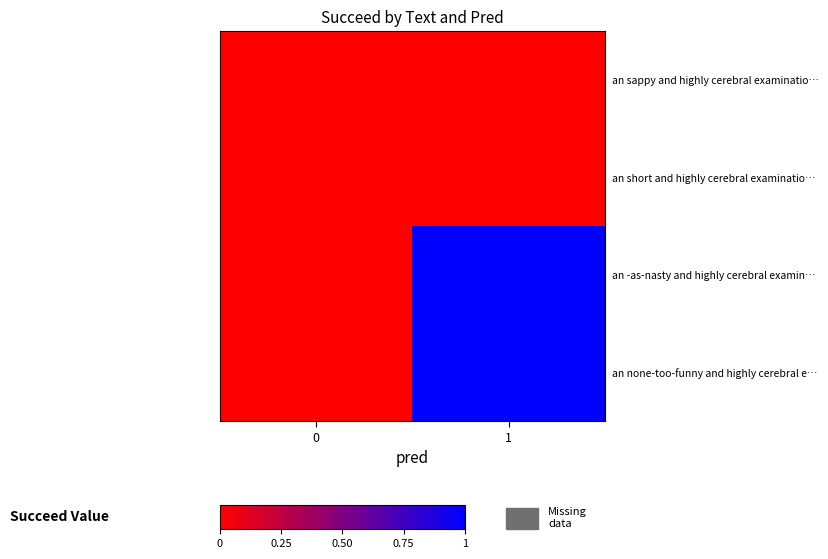

Which series has the largest total across all categories?

an -as-nasty and highly cerebral examin…